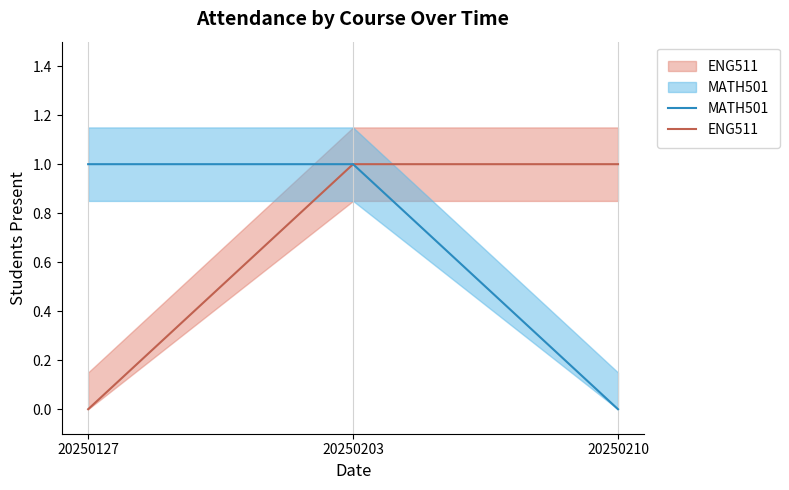

Which series has the largest range (max minus min)?

MATH501